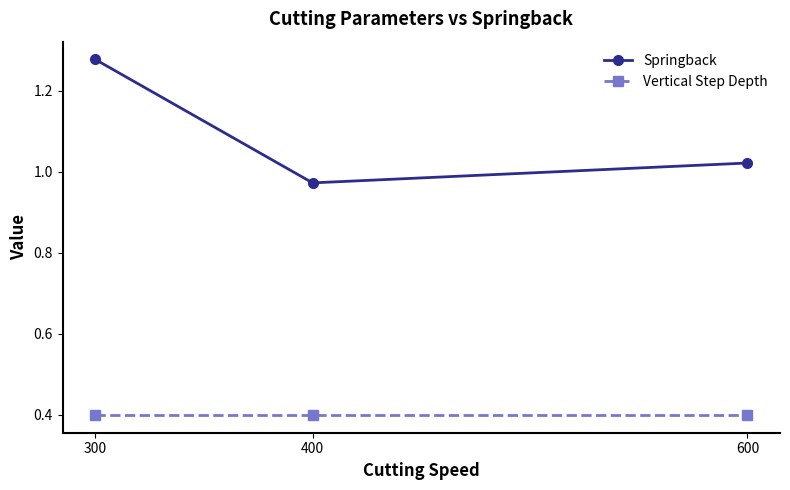

What is the lowest value of the Vertical Step Depth series?

0.4